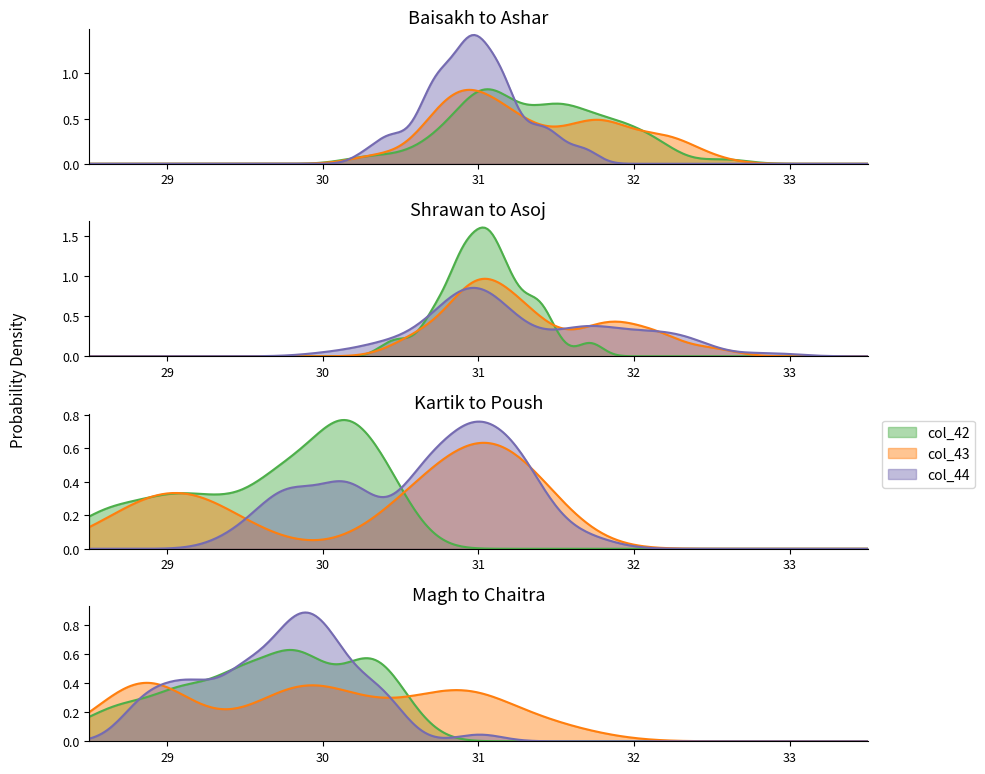

At which category does col_44 reach its first local valley?

9